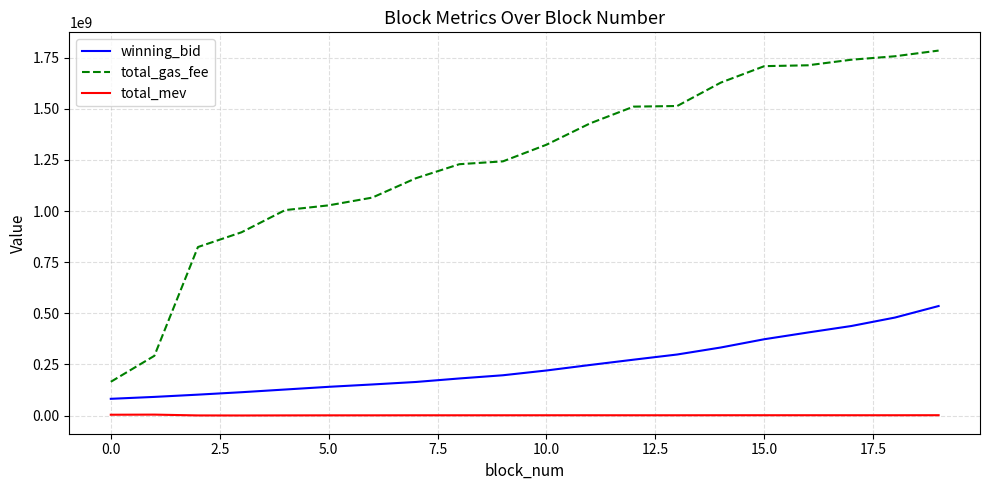

List the series in order of their overall mean, highest first.

total_gas_fee, winning_bid, total_mev